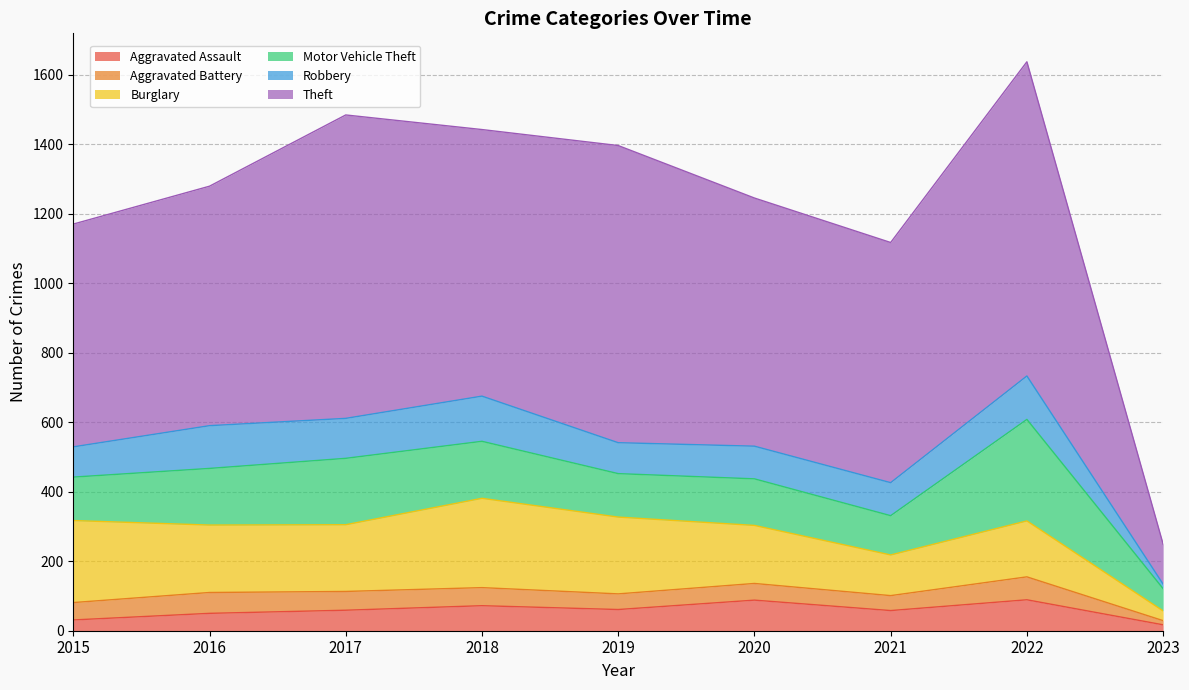

Reading right to left, what are all the values shown in this chart?

Aggravated Assault: 2023=17	2022=89	2021=58	2020=88	2019=61	2018=72	2017=59	2016=50	2015=31
Aggravated Battery: 2023=12	2022=66	2021=43	2020=48	2019=45	2018=52	2017=54	2016=60	2015=50
Burglary: 2023=28	2022=161	2021=117	2020=167	2019=221	2018=257	2017=192	2016=194	2015=236
Motor Vehicle Theft: 2023=64	2022=292	2021=113	2020=134	2019=125	2018=164	2017=191	2016=163	2015=125
Robbery: 2023=13	2022=125	2021=95	2020=94	2019=89	2018=130	2017=115	2016=123	2015=87
Theft: 2023=115	2022=904	2021=691	2020=714	2019=855	2018=767	2017=873	2016=689	2015=641